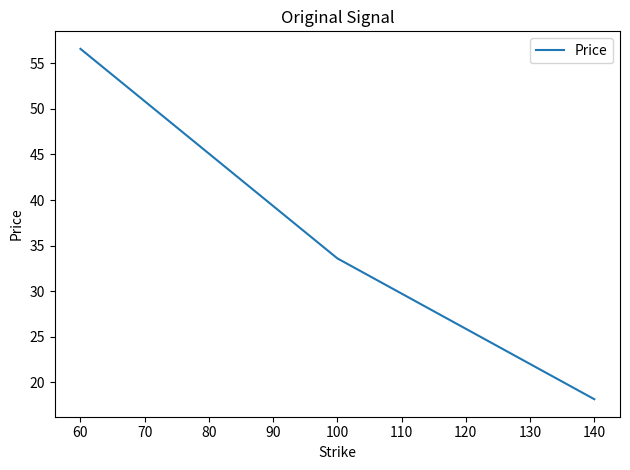

The value at 60 is 20.4. True or false?

False